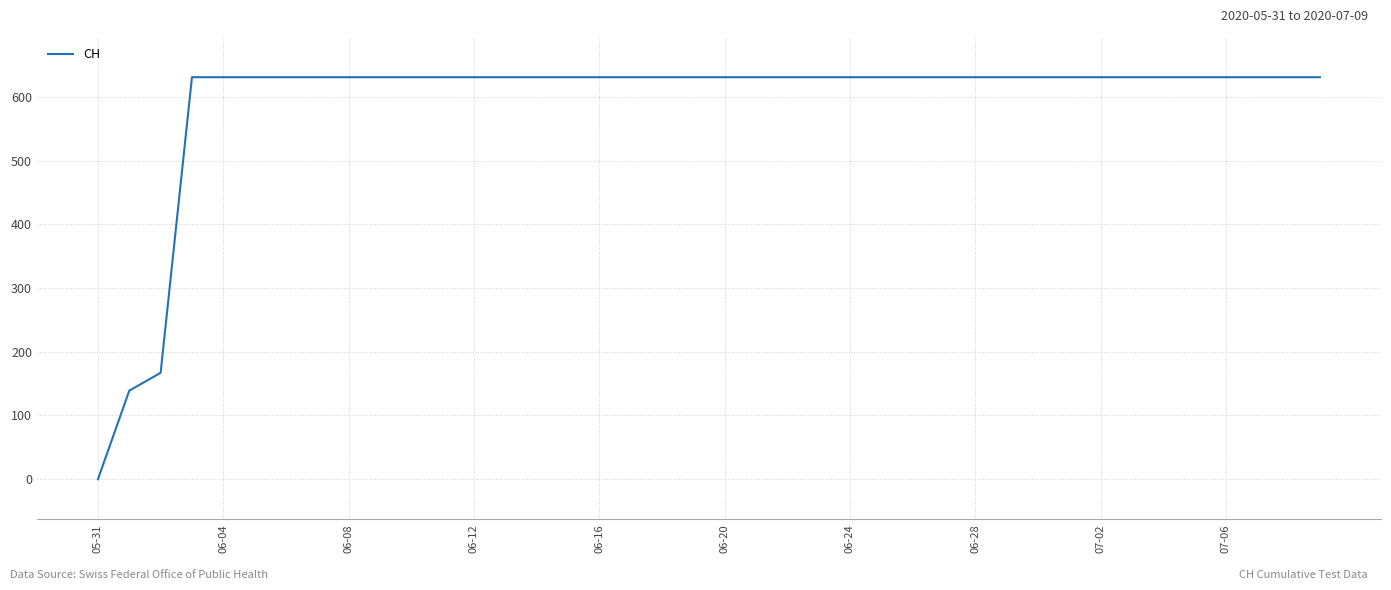

What is the difference between the second highest and minimum values?

631